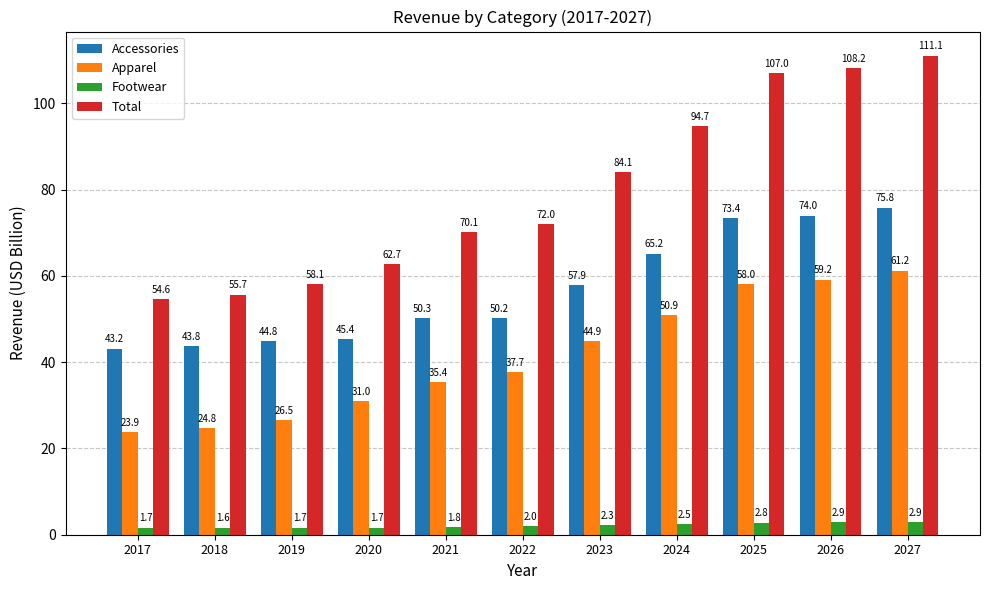

Which series has the largest range (max minus min)?

Total